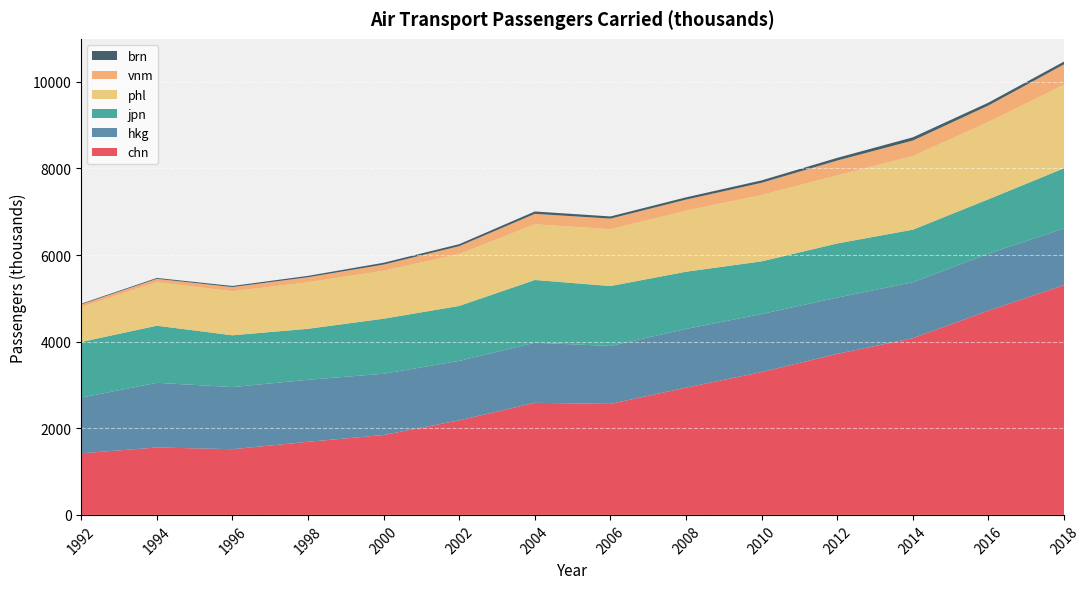

Reading left to right, extract all data points from this chart.

chn: 1422	1557	1517	1688	1845	2183	2588	2563	2939	3298	3718	4081	4715	5307
hkg: 1286	1493	1434	1432	1414	1373	1387	1337	1355	1340	1299	1291	1318	1308
jpn: 1285	1318	1196	1177	1271	1269	1449	1384	1321	1216	1250	1214	1255	1390
phl: 806	1004	1016	1075	1108	1198	1286	1313	1409	1533	1574	1701	1786	1928
vnm: 61	78	97	116	142	182	241	244	256	281	341	357	379	470
brn: 17	21	26	31	42	46	55	50	52	56	62	74	66	65